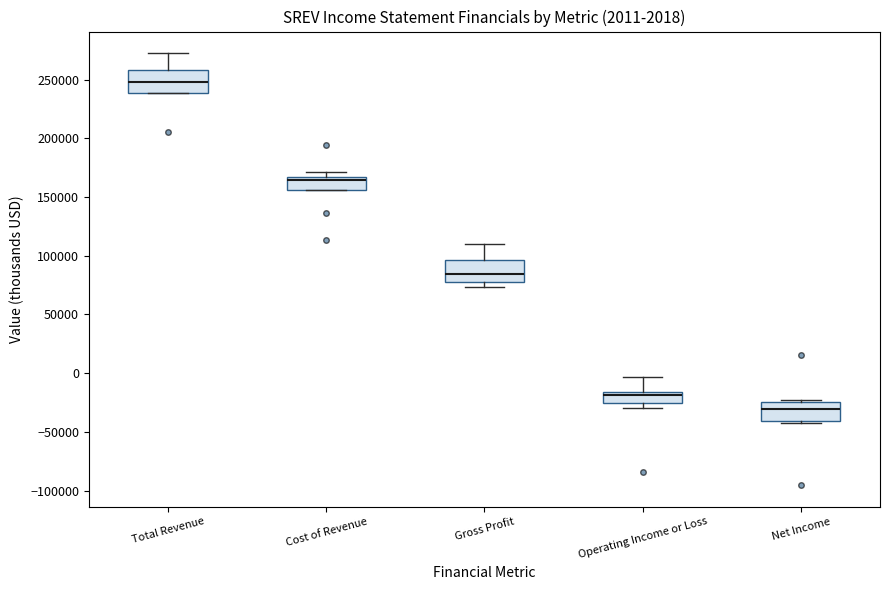

Which box has the highest median line?

Total Revenue